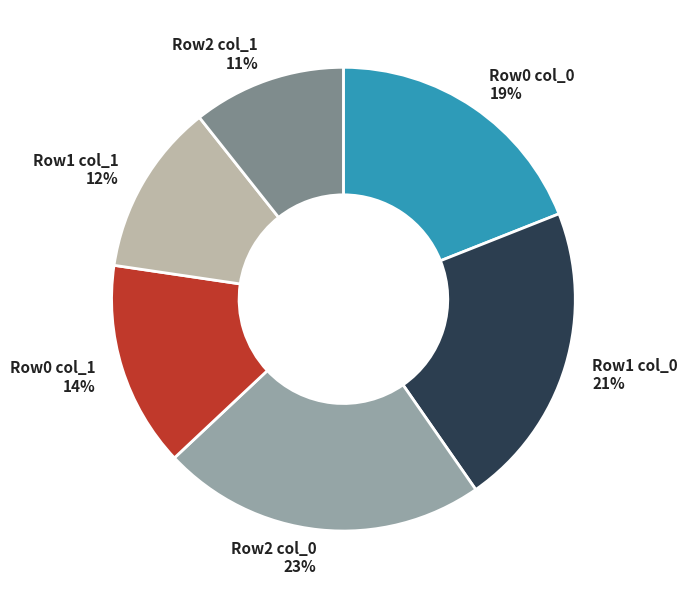

What is the smallest slice in the pie chart?

Row2 col_1